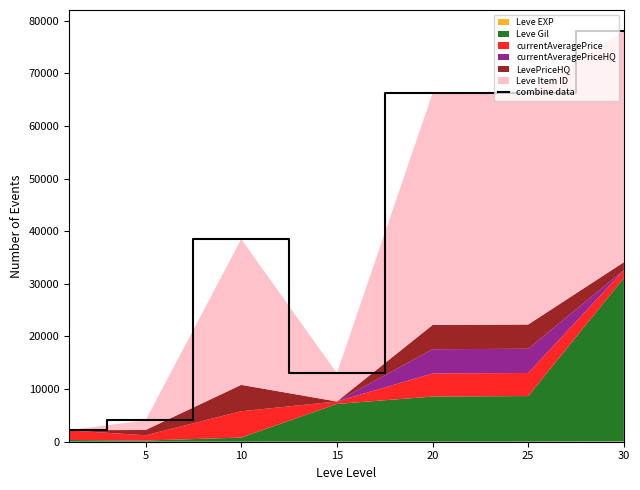

Reading left to right, transcribe all the data shown in this chart.

2200	4046	38496	13015	66205	66303	78140